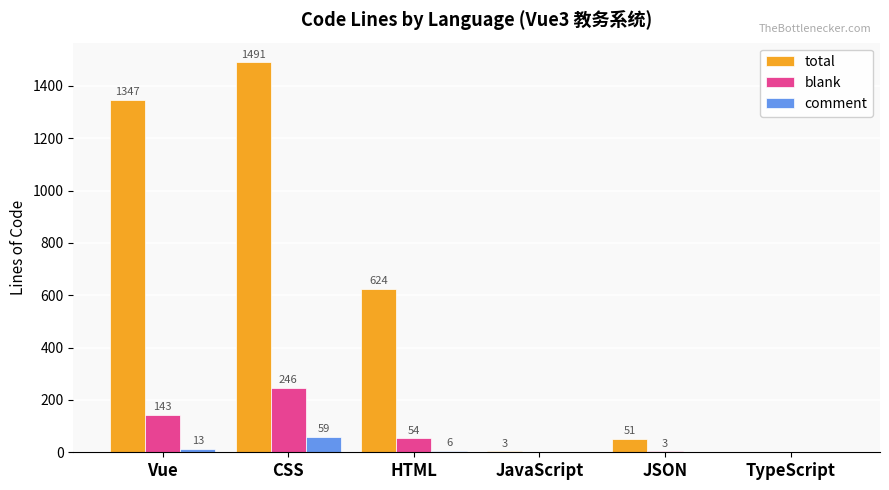

At which category is the sum across all series the highest?

CSS